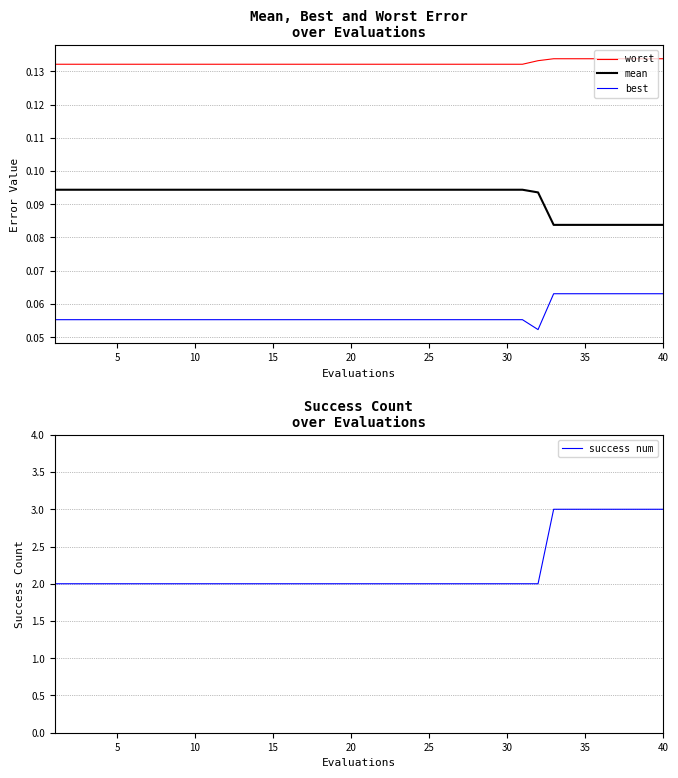

Count the number of data series in this chart.

4